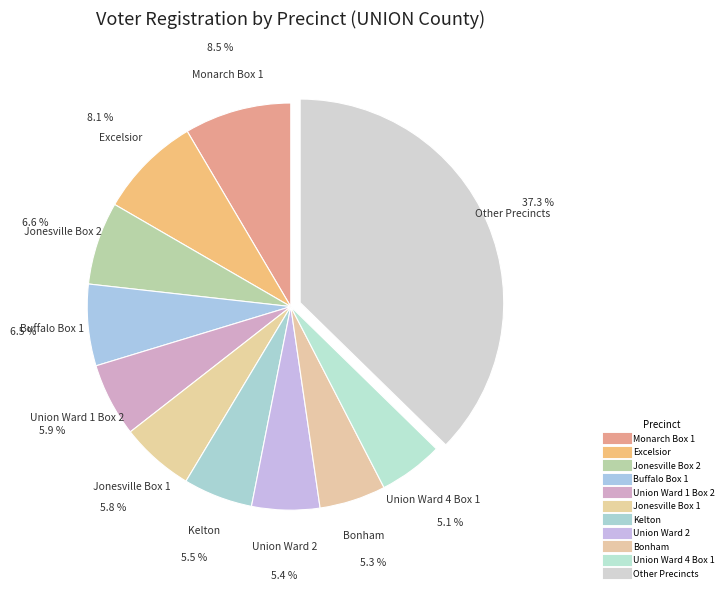

How many slices are in this pie chart?

11